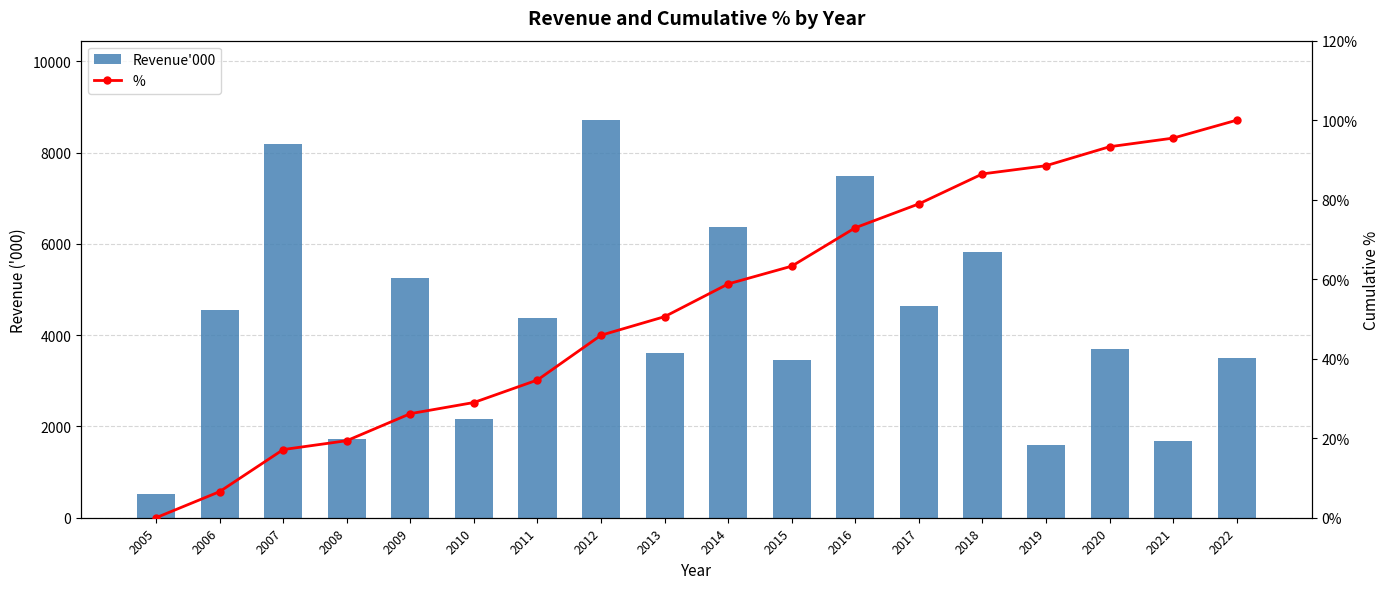

Which series has the largest total across all categories?

Revenue'000